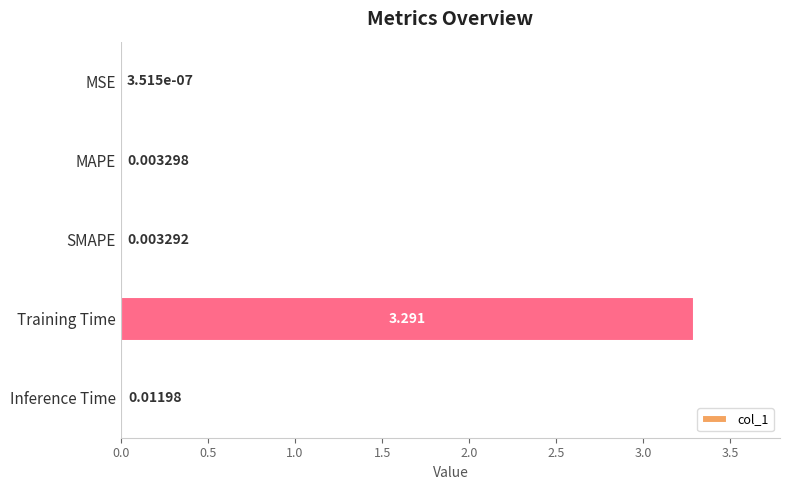

Are the bars horizontal?

Yes